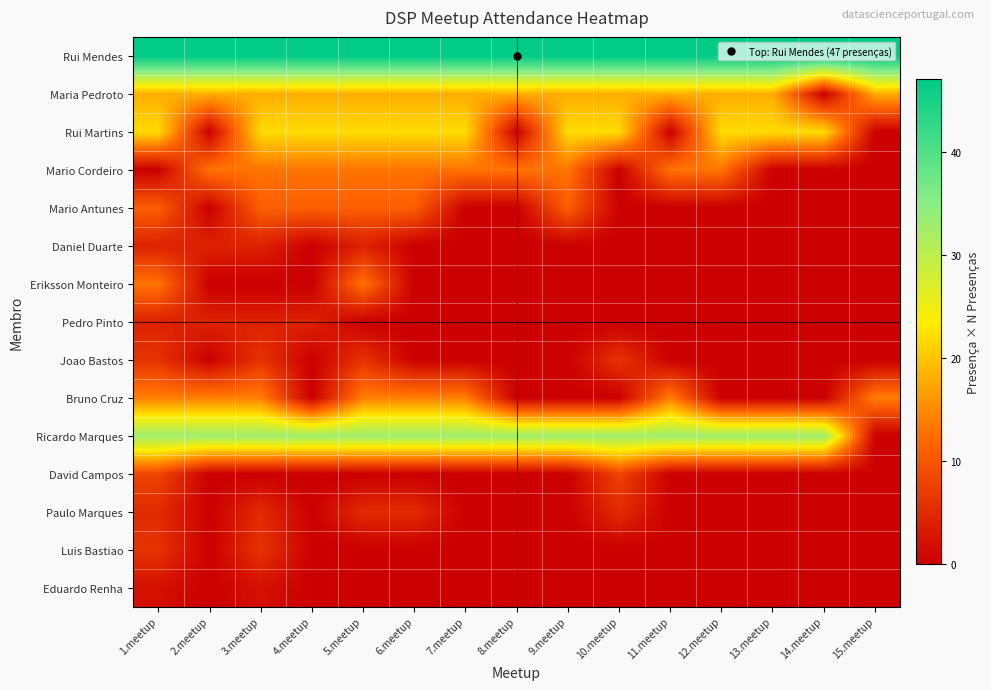

Reading left to right, what are all the values shown in this chart?

Rui Mendes: 1.meetup=47	2.meetup=47	3.meetup=47	4.meetup=47	5.meetup=47	6.meetup=47	7.meetup=47	8.meetup=47	9.meetup=47	10.meetup=47	11.meetup=47	12.meetup=47	13.meetup=47	14.meetup=47	15.meetup=47
Maria Pedroto: 1.meetup=18	2.meetup=18	3.meetup=18	4.meetup=18	5.meetup=18	6.meetup=18	7.meetup=18	8.meetup=18	9.meetup=18	10.meetup=18	11.meetup=18	12.meetup=18	13.meetup=18	14.meetup=0	15.meetup=18
Rui Martins: 1.meetup=22	2.meetup=0	3.meetup=22	4.meetup=22	5.meetup=22	6.meetup=22	7.meetup=22	8.meetup=0	9.meetup=22	10.meetup=22	11.meetup=0	12.meetup=22	13.meetup=22	14.meetup=22	15.meetup=0
Mario Cordeiro: 1.meetup=0	2.meetup=13	3.meetup=13	4.meetup=13	5.meetup=13	6.meetup=13	7.meetup=13	8.meetup=13	9.meetup=13	10.meetup=0	11.meetup=13	12.meetup=13	13.meetup=0	14.meetup=0	15.meetup=0
Mario Antunes: 1.meetup=11	2.meetup=0	3.meetup=11	4.meetup=11	5.meetup=11	6.meetup=11	7.meetup=0	8.meetup=0	9.meetup=11	10.meetup=0	11.meetup=0	12.meetup=0	13.meetup=0	14.meetup=0	15.meetup=0
Daniel Duarte: 1.meetup=4	2.meetup=4	3.meetup=4	4.meetup=0	5.meetup=4	6.meetup=0	7.meetup=0	8.meetup=0	9.meetup=0	10.meetup=0	11.meetup=0	12.meetup=0	13.meetup=0	14.meetup=0	15.meetup=0
Eriksson Monteiro: 1.meetup=13	2.meetup=0	3.meetup=0	4.meetup=0	5.meetup=13	6.meetup=0	7.meetup=0	8.meetup=0	9.meetup=0	10.meetup=0	11.meetup=0	12.meetup=0	13.meetup=0	14.meetup=0	15.meetup=0
Pedro Pinto: 1.meetup=4	2.meetup=4	3.meetup=4	4.meetup=4	5.meetup=0	6.meetup=0	7.meetup=0	8.meetup=0	9.meetup=0	10.meetup=0	11.meetup=0	12.meetup=0	13.meetup=0	14.meetup=0	15.meetup=0
Joao Bastos: 1.meetup=6	2.meetup=0	3.meetup=6	4.meetup=0	5.meetup=6	6.meetup=0	7.meetup=0	8.meetup=0	9.meetup=0	10.meetup=6	11.meetup=0	12.meetup=0	13.meetup=0	14.meetup=0	15.meetup=0
Bruno Cruz: 1.meetup=14	2.meetup=14	3.meetup=14	4.meetup=0	5.meetup=14	6.meetup=14	7.meetup=14	8.meetup=0	9.meetup=0	10.meetup=0	11.meetup=14	12.meetup=0	13.meetup=0	14.meetup=0	15.meetup=14
Ricardo Marques: 1.meetup=33	2.meetup=33	3.meetup=33	4.meetup=33	5.meetup=33	6.meetup=33	7.meetup=33	8.meetup=33	9.meetup=33	10.meetup=33	11.meetup=33	12.meetup=33	13.meetup=33	14.meetup=33	15.meetup=0
David Campos: 1.meetup=8	2.meetup=0	3.meetup=0	4.meetup=0	5.meetup=0	6.meetup=0	7.meetup=0	8.meetup=0	9.meetup=0	10.meetup=8	11.meetup=0	12.meetup=0	13.meetup=0	14.meetup=0	15.meetup=0
Paulo Marques: 1.meetup=5	2.meetup=0	3.meetup=5	4.meetup=0	5.meetup=5	6.meetup=5	7.meetup=0	8.meetup=0	9.meetup=0	10.meetup=5	11.meetup=0	12.meetup=0	13.meetup=0	14.meetup=0	15.meetup=0
Luis Bastiao: 1.meetup=6	2.meetup=0	3.meetup=6	4.meetup=0	5.meetup=0	6.meetup=0	7.meetup=0	8.meetup=0	9.meetup=0	10.meetup=0	11.meetup=0	12.meetup=0	13.meetup=0	14.meetup=0	15.meetup=0
Eduardo Renha: 1.meetup=2	2.meetup=0	3.meetup=2	4.meetup=0	5.meetup=0	6.meetup=0	7.meetup=0	8.meetup=0	9.meetup=0	10.meetup=0	11.meetup=0	12.meetup=0	13.meetup=0	14.meetup=0	15.meetup=0